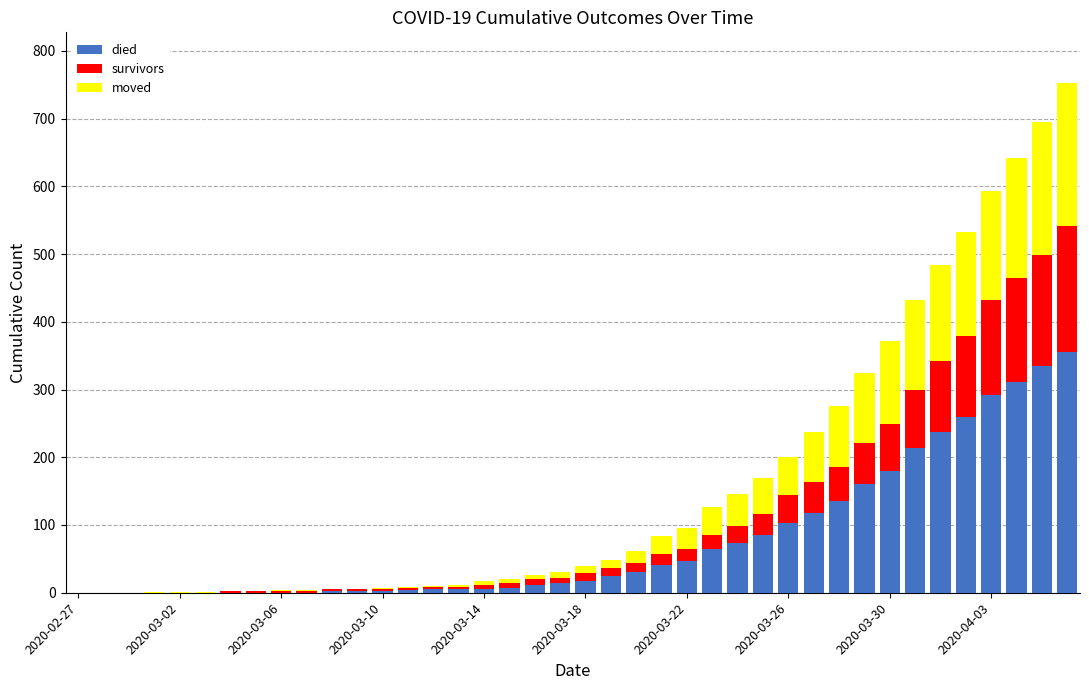

What is the highest value of the died series?

355